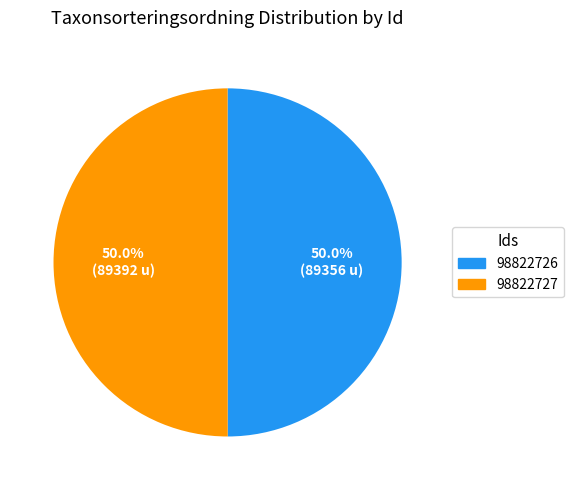

Count the number of slices in the pie.

2